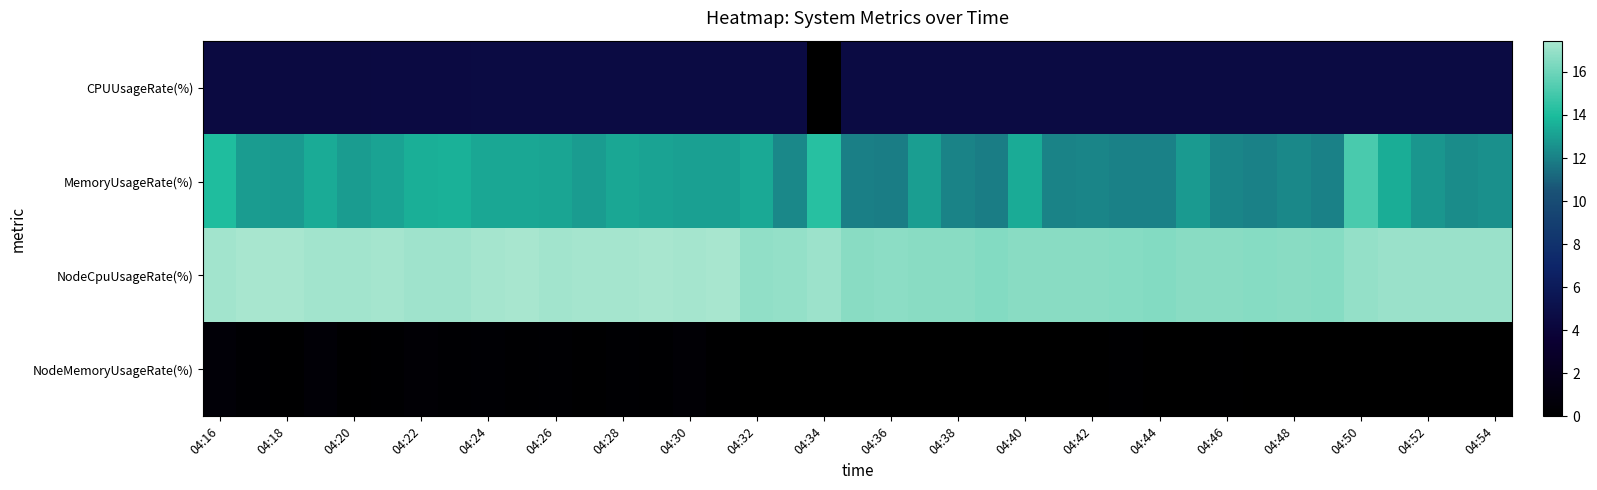

How many values in the CPUUsageRate(%) series are below 4?

1